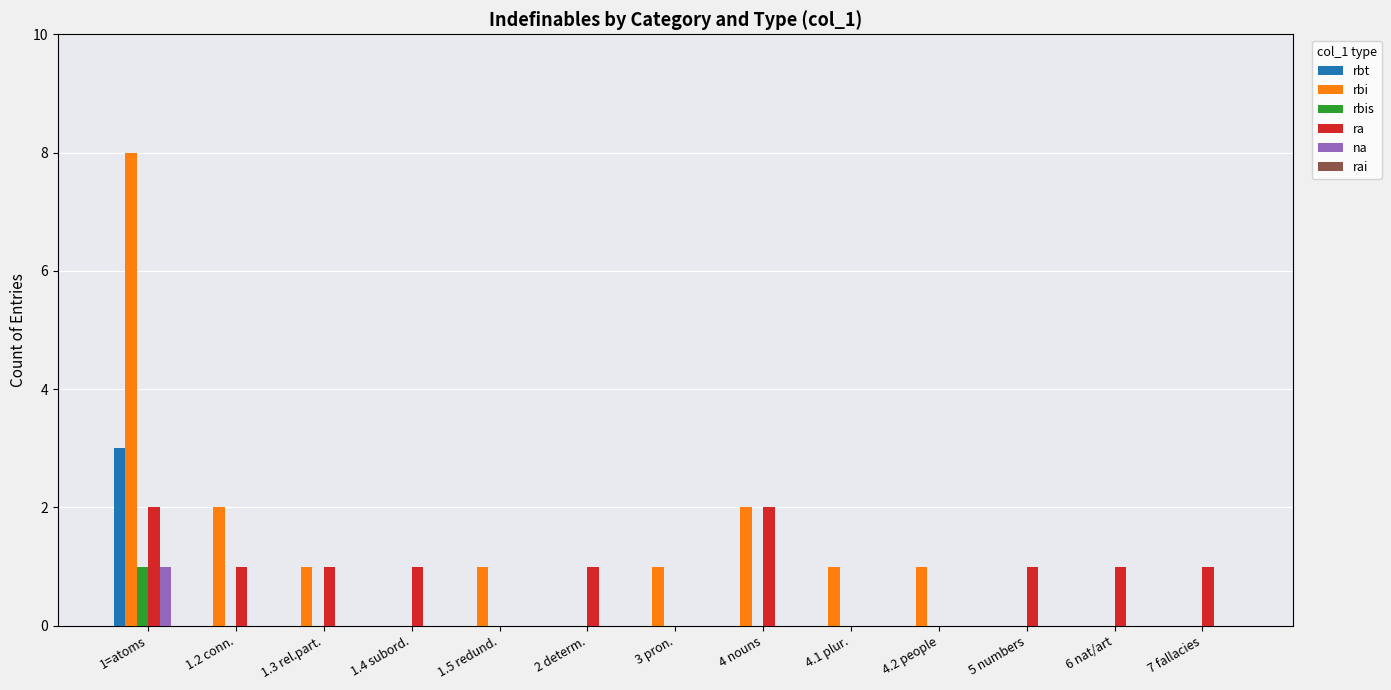

What is the maximum value shown in the chart?

8